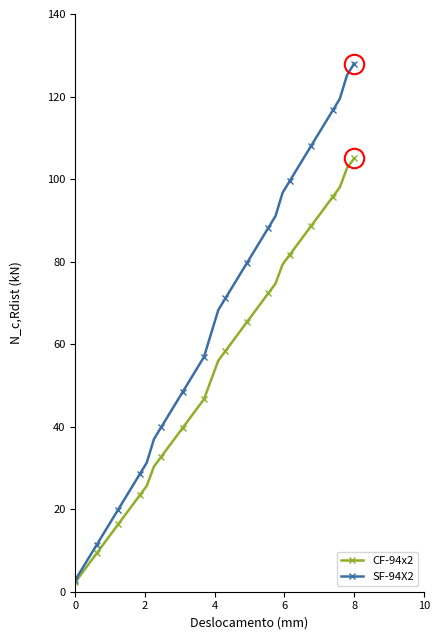

Which series has the largest total across all categories?

SF-94X2